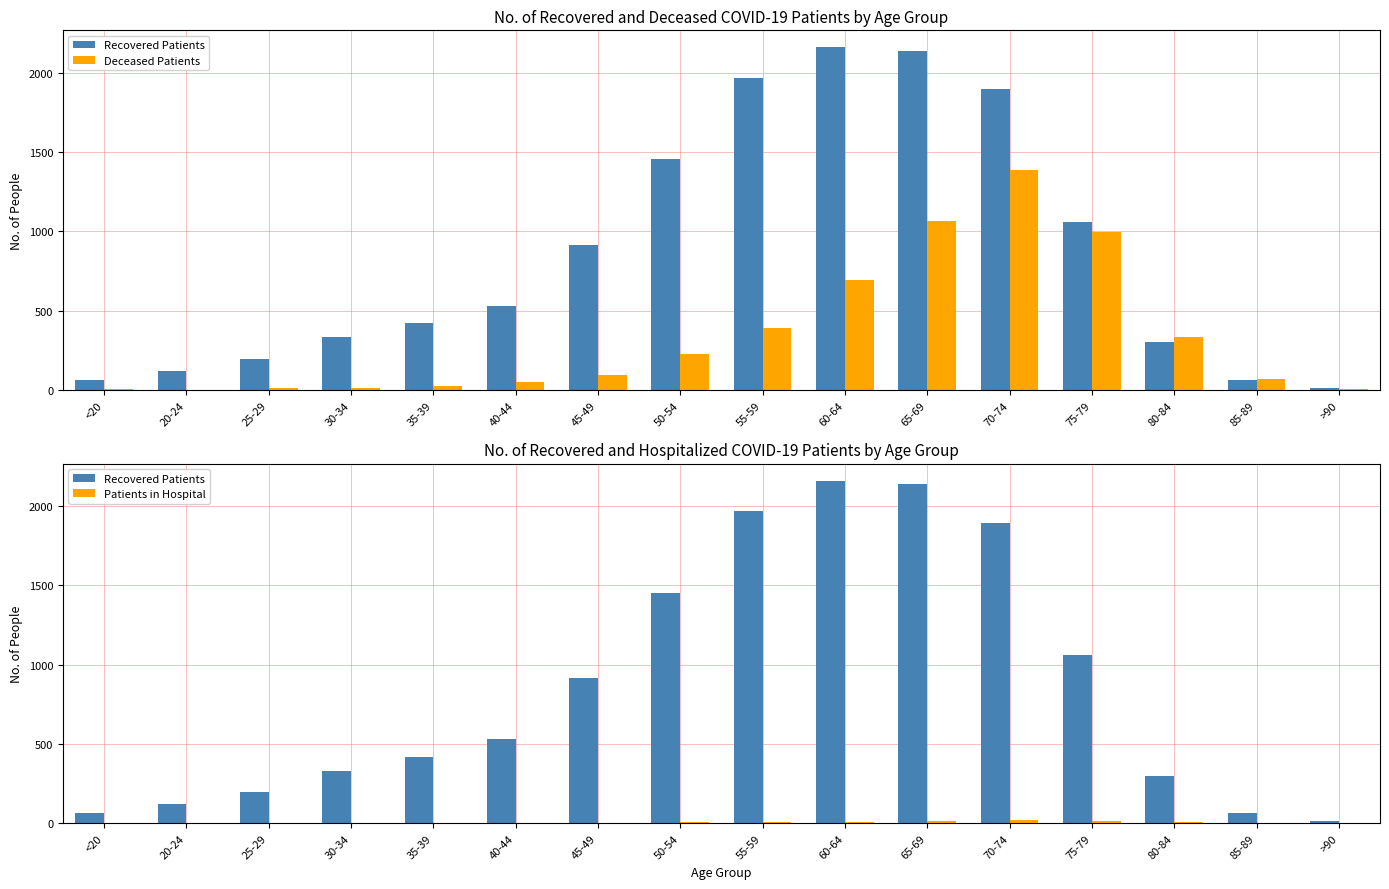

Are the bars horizontal?

No